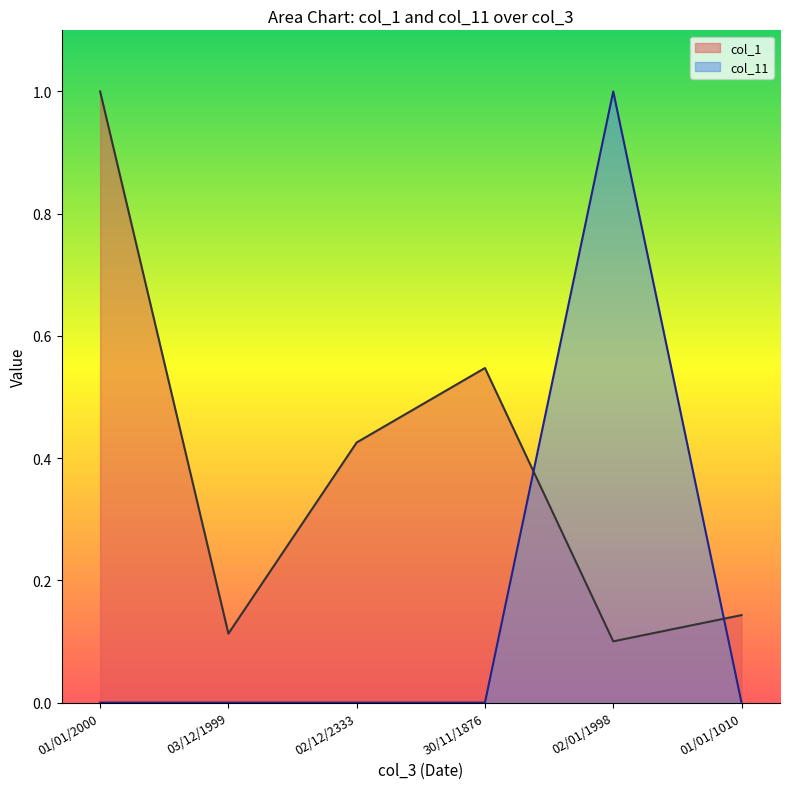

What is the sum of all col_1 values?

2.3